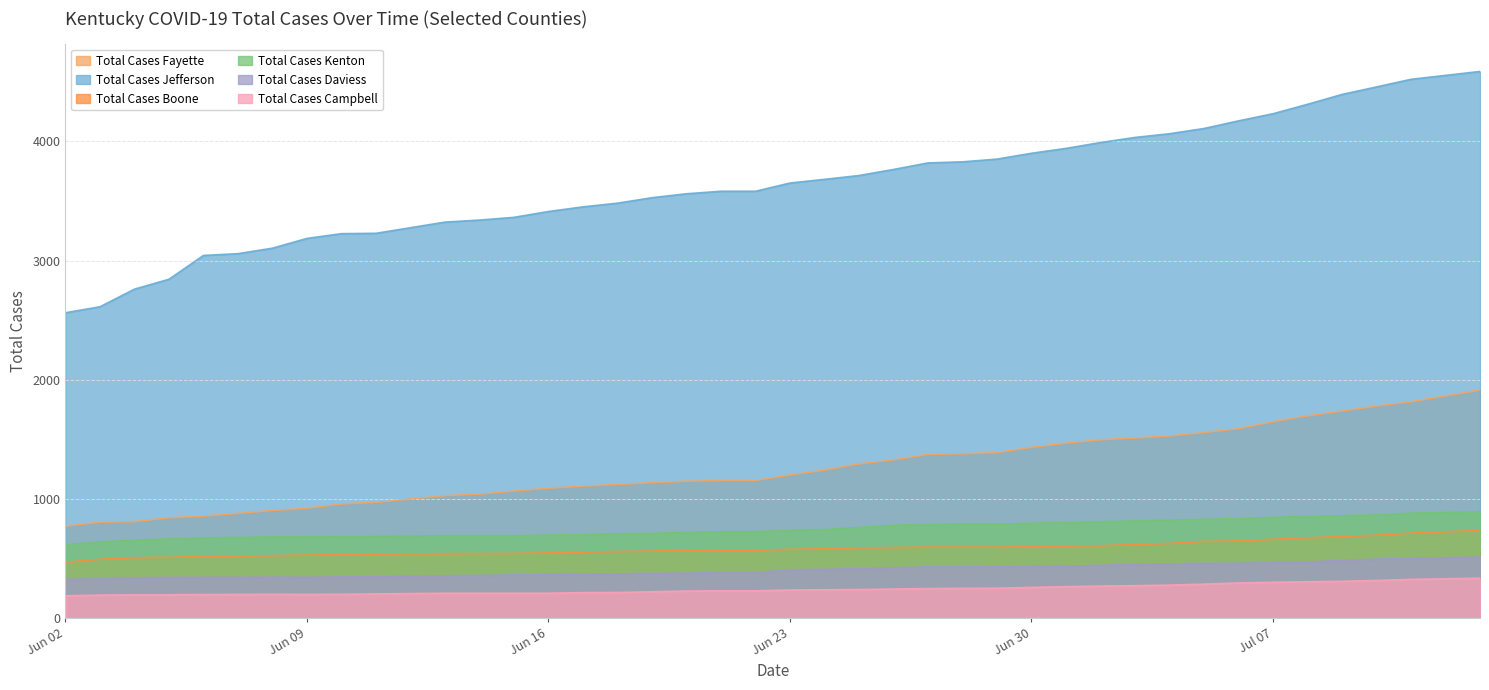

Which category has the highest value in the Total Cases Kenton series?

2020-07-13